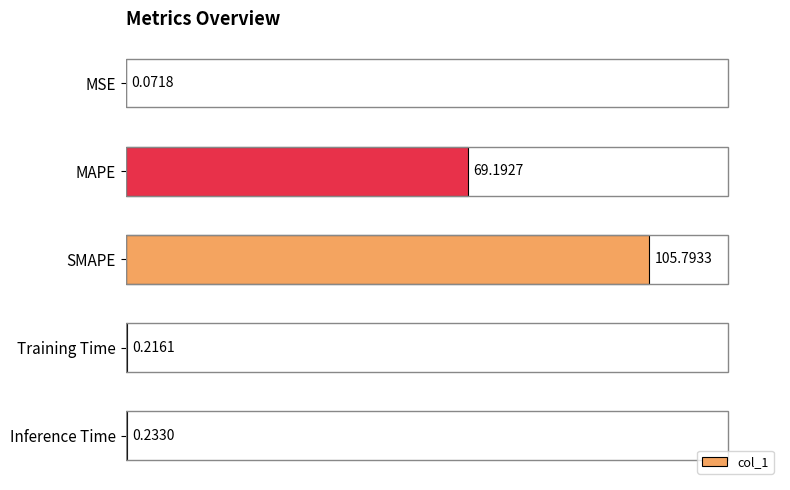

What is the sum of the values at Inference Time and MAPE?

69.4